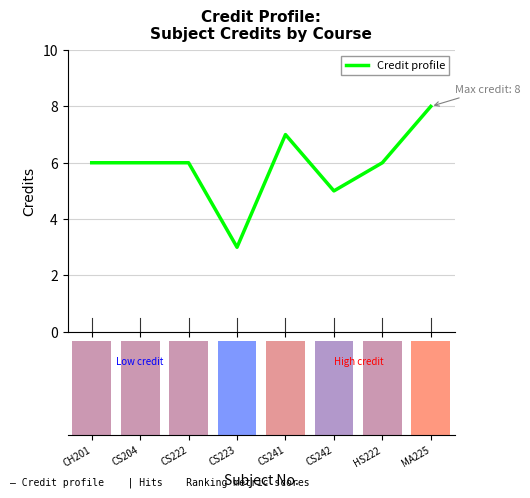

Reading left to right, what are all the values shown in this chart?

CH201=6	CS204=6	CS222=6	CS223=3	CS241=7	CS242=5	HS222=6	MA225=8